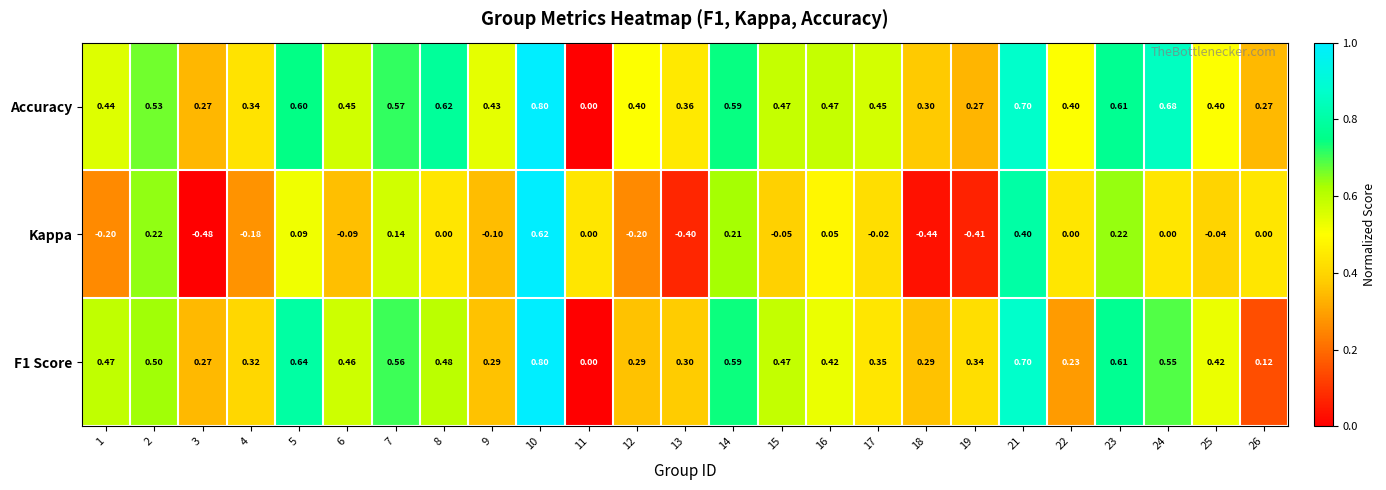

What is the greatest value displayed?

0.8